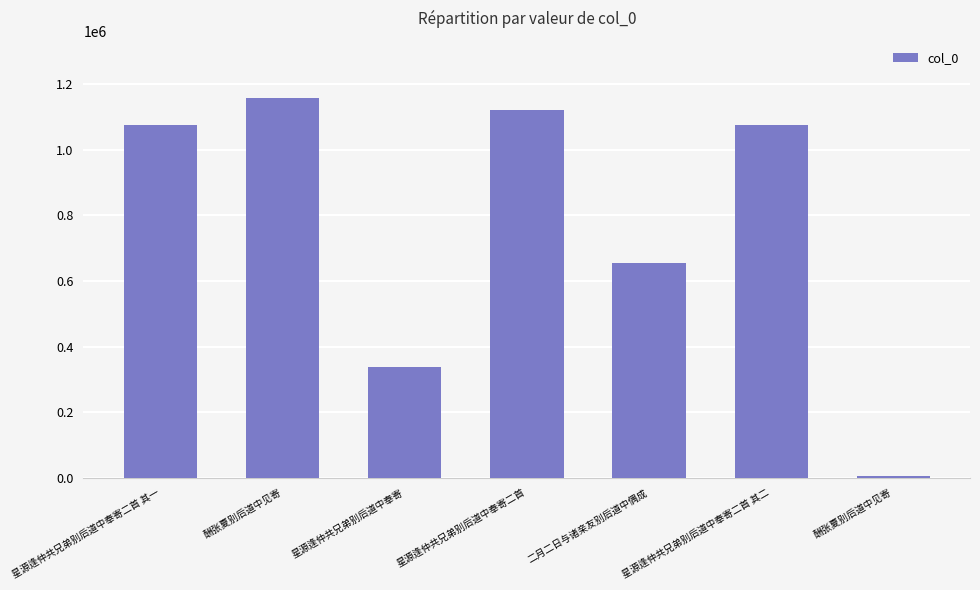

Reading left to right, extract all data points from this chart.

星源逢仲共兄弟别后道中奉寄二首 其一=1075173	酬张夏别后道中见寄=1158793	星源逢仲共兄弟别后道中奉寄=336508	星源逢仲共兄弟别后道中奉寄二首=1120673	二月二日与诸亲友别后道中偶成=655006	星源逢仲共兄弟别后道中奉寄二首 其二=1075174	酬张夏别后道中见寄=3900